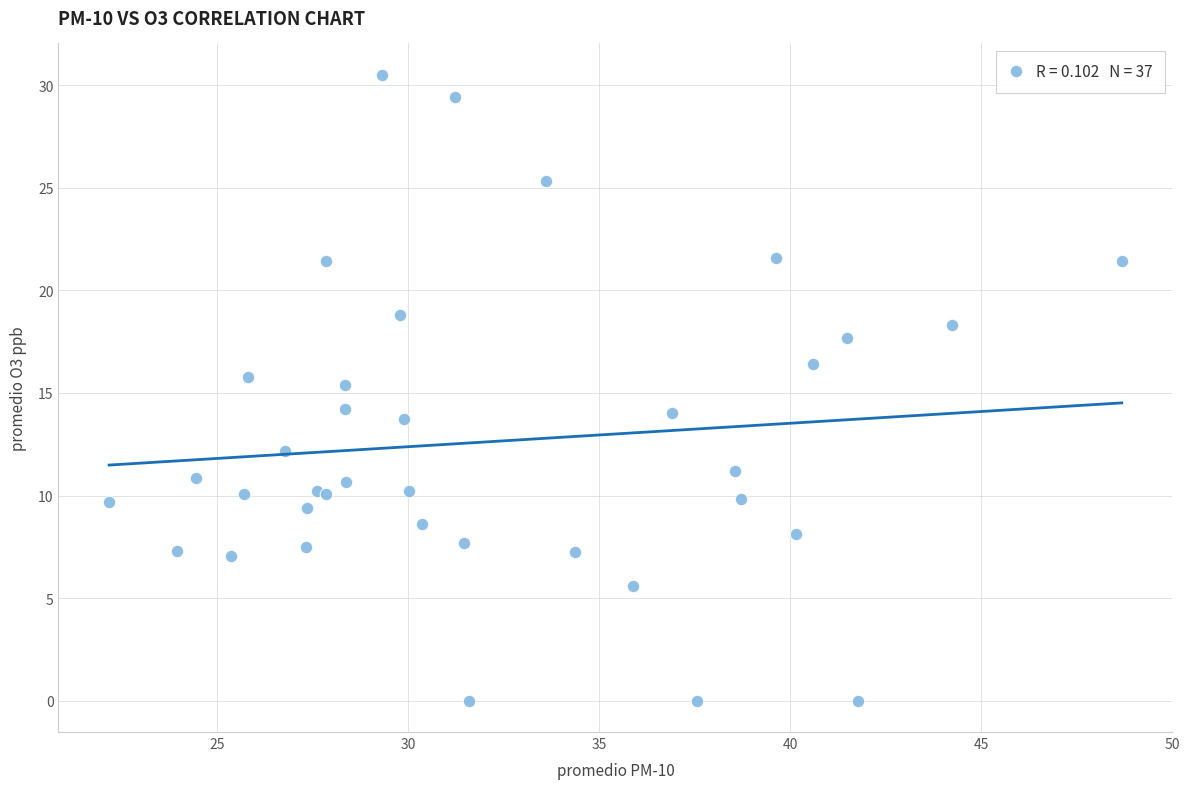

What Y value in the scatter plot is closest to 15?

15.4